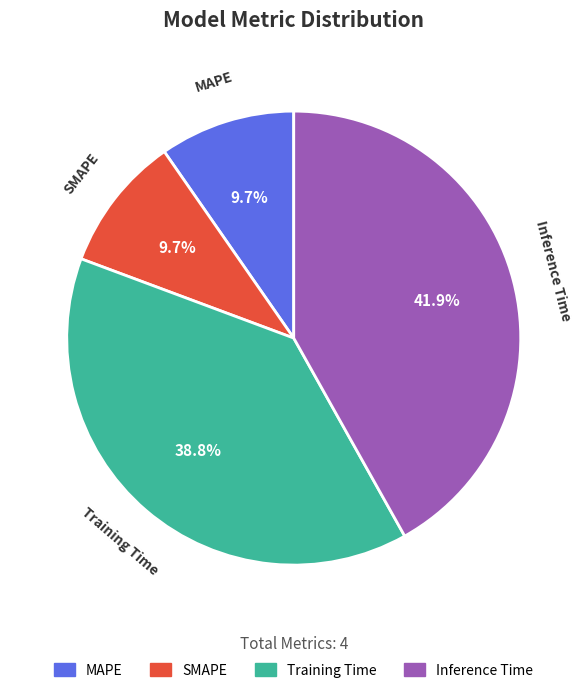

Is the sum of MAPE and SMAPE greater than half?

No